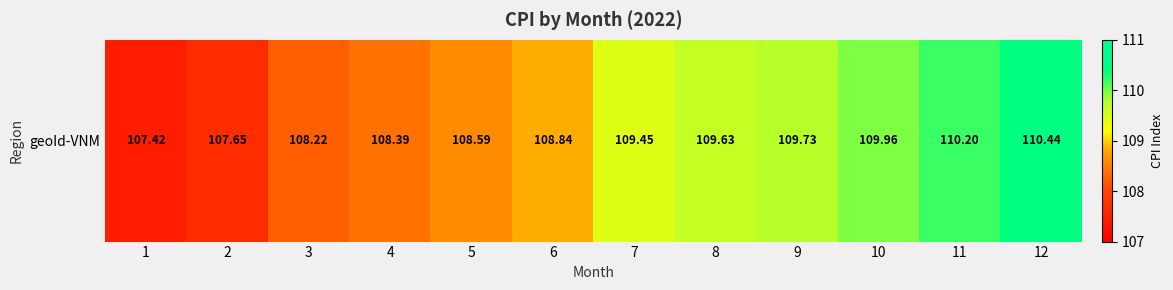

What is the difference between the second highest and second lowest values?

2.5